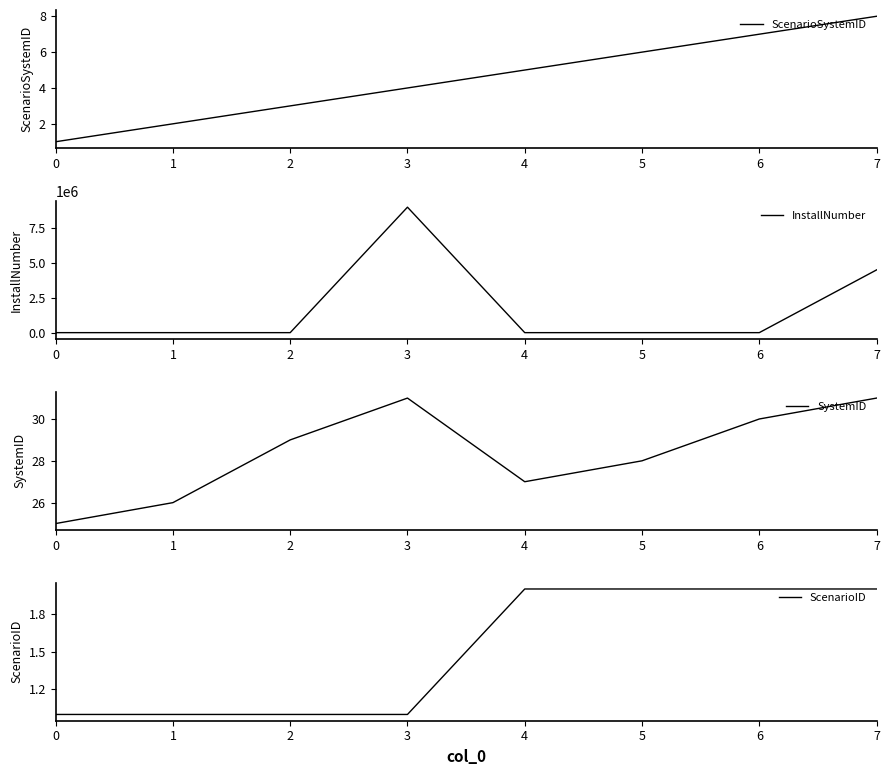

Which series has the largest total across all categories?

InstallNumber